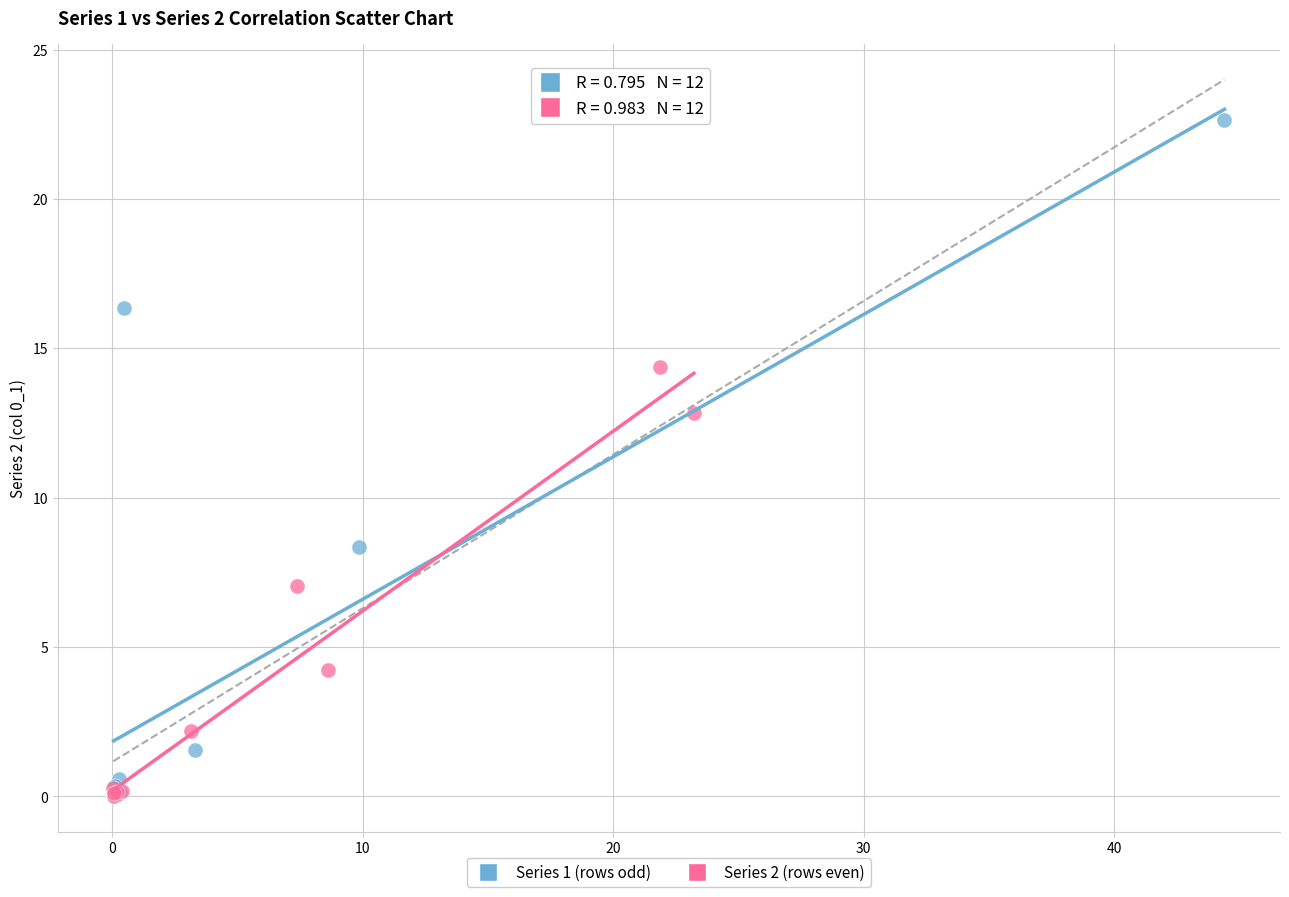

Which series reaches the maximum Y coordinate?

Series 1 (rows odd)